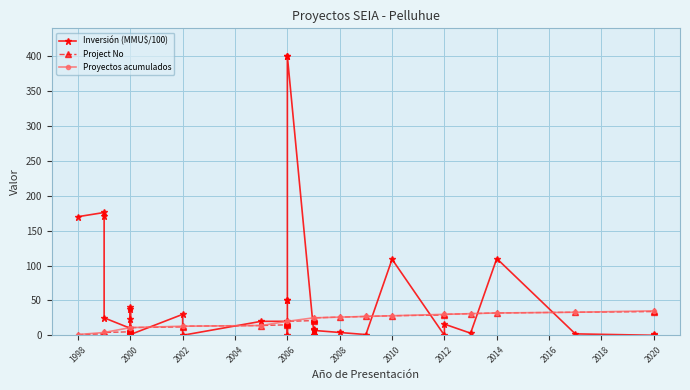

What is the highest value of the Proyectos acumulados series?

35